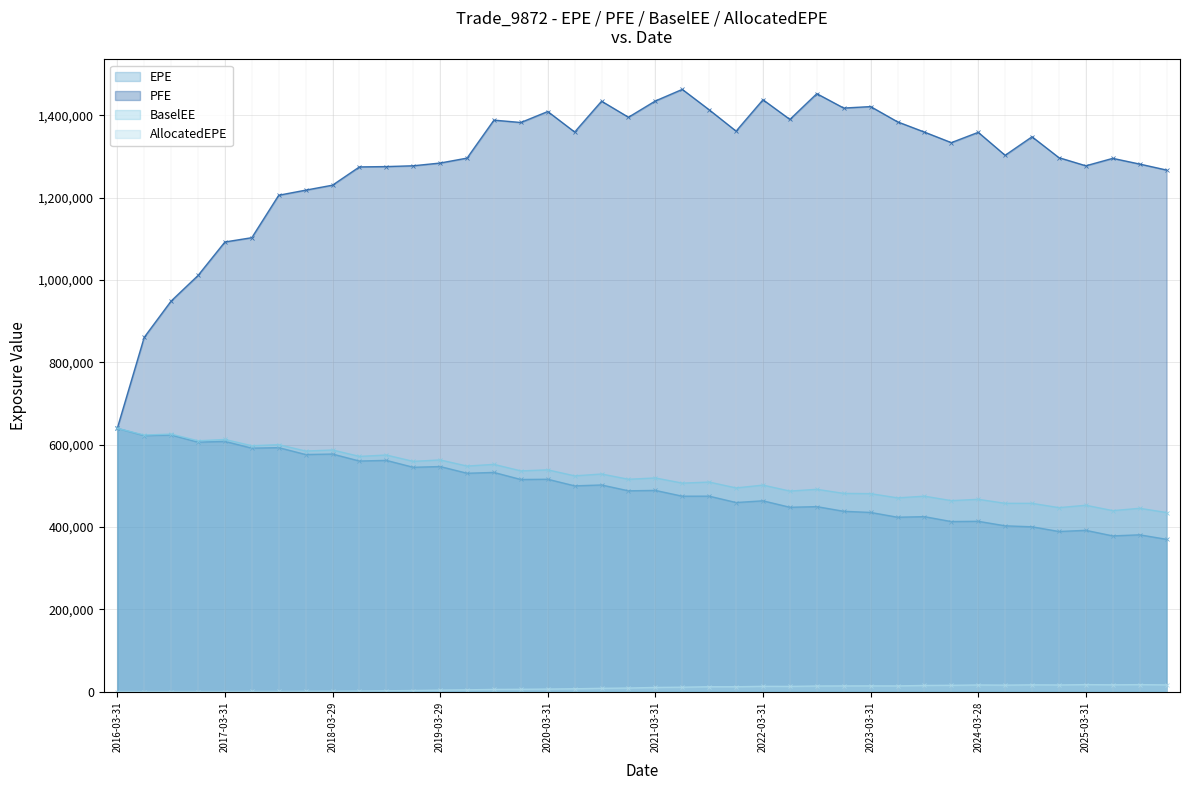

Which series has the largest total across all categories?

PFE